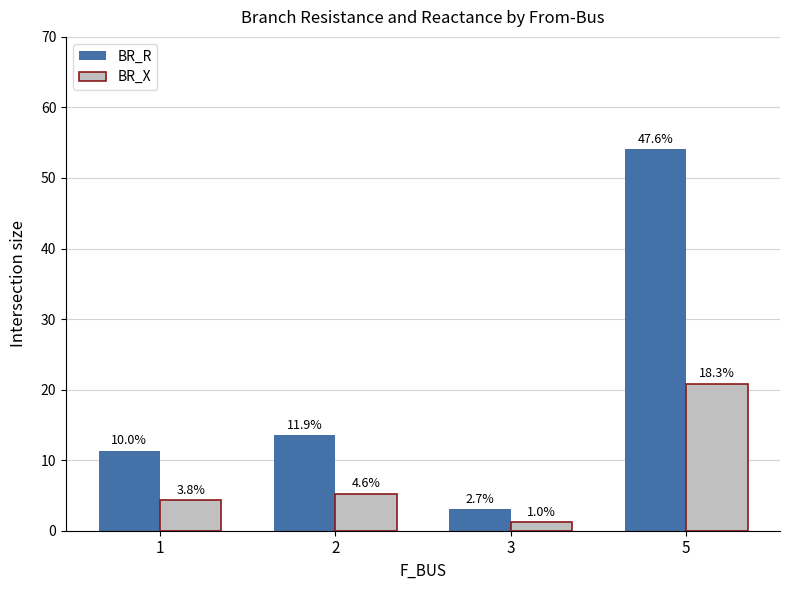

What is the approximate value of BR_R at 3?

3.1